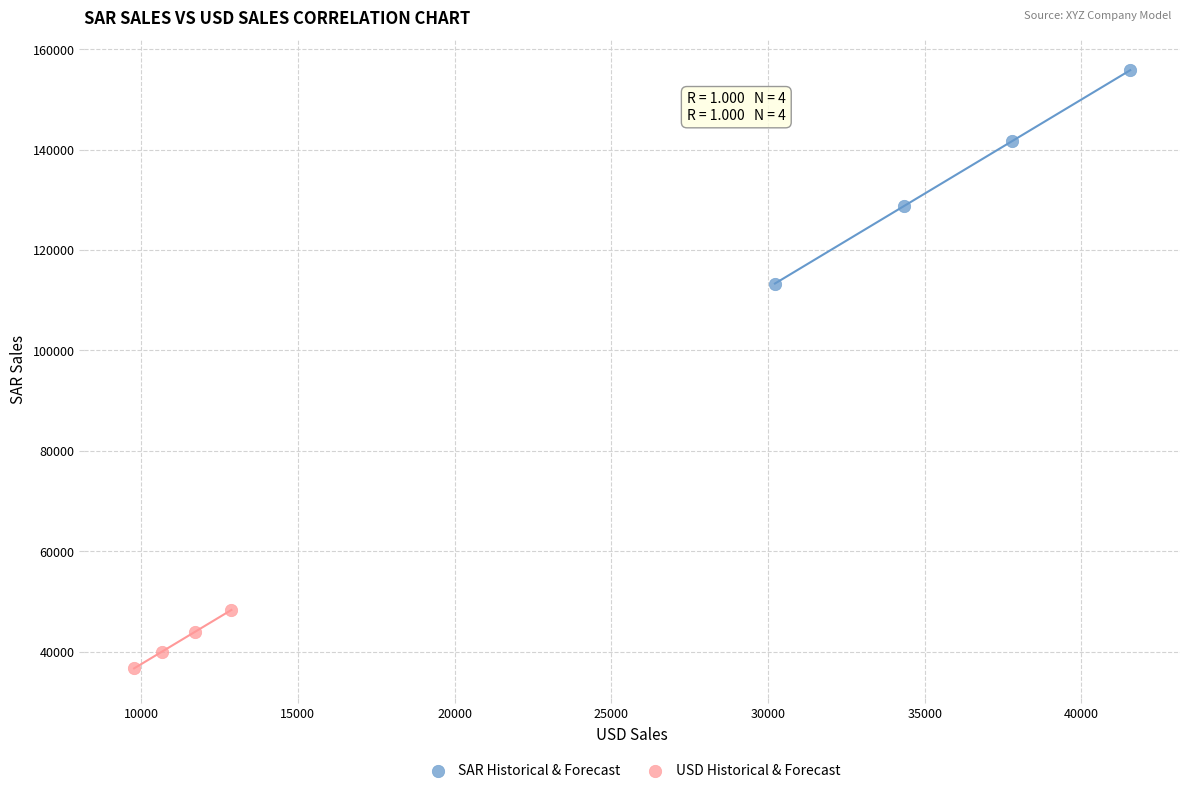

Which series reaches the maximum Y coordinate?

SAR Historical & Forecast